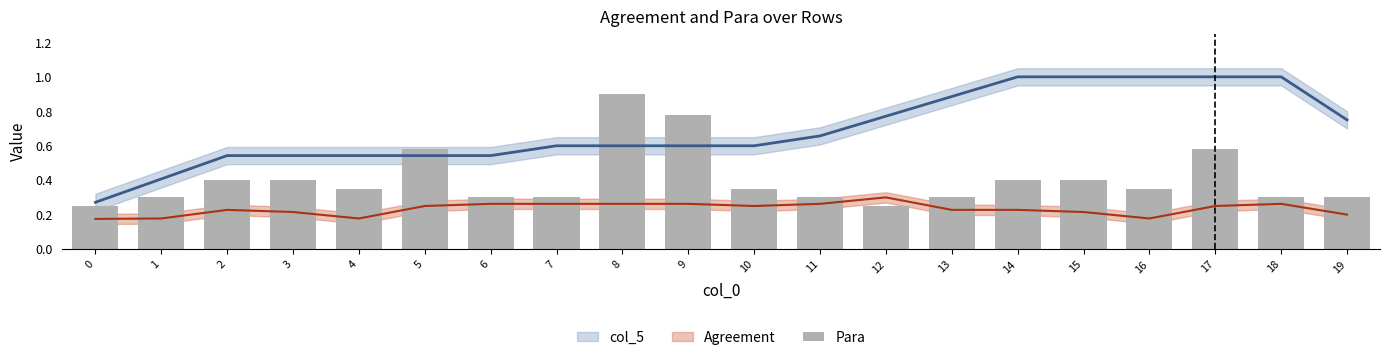

What is the smallest value displayed?

0.2